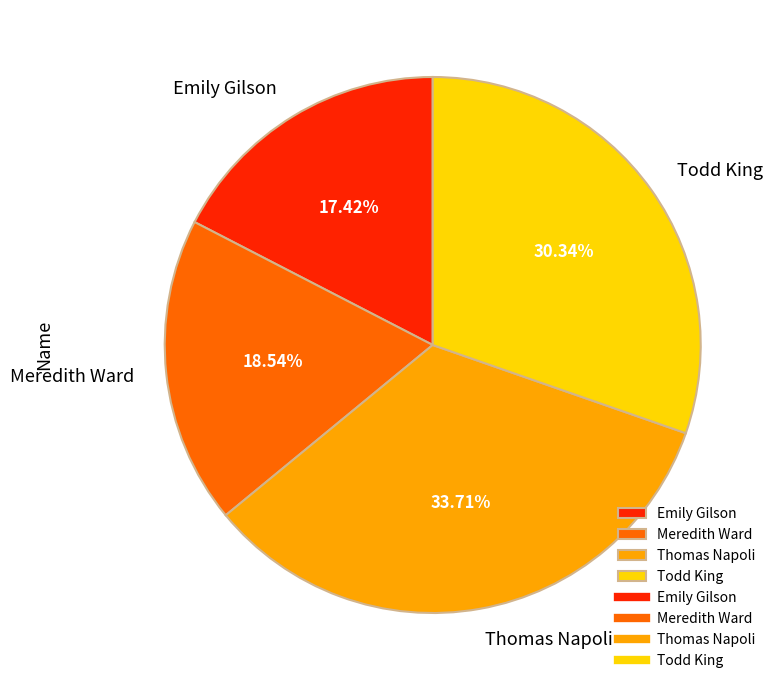

What is the total percentage of Emily Gilson and Meredith Ward?

36.0%